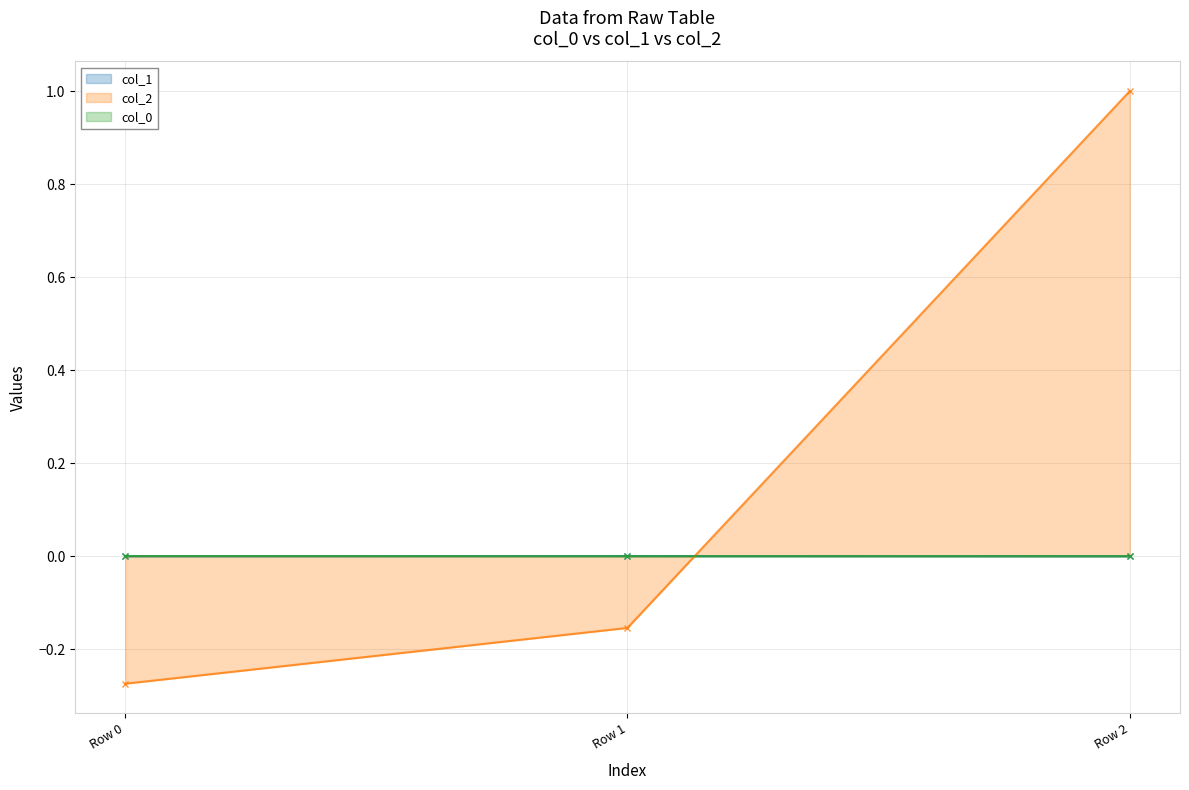

Is the value of col_2 at Row 0 greater than the value of col_1 at Row 2?

No